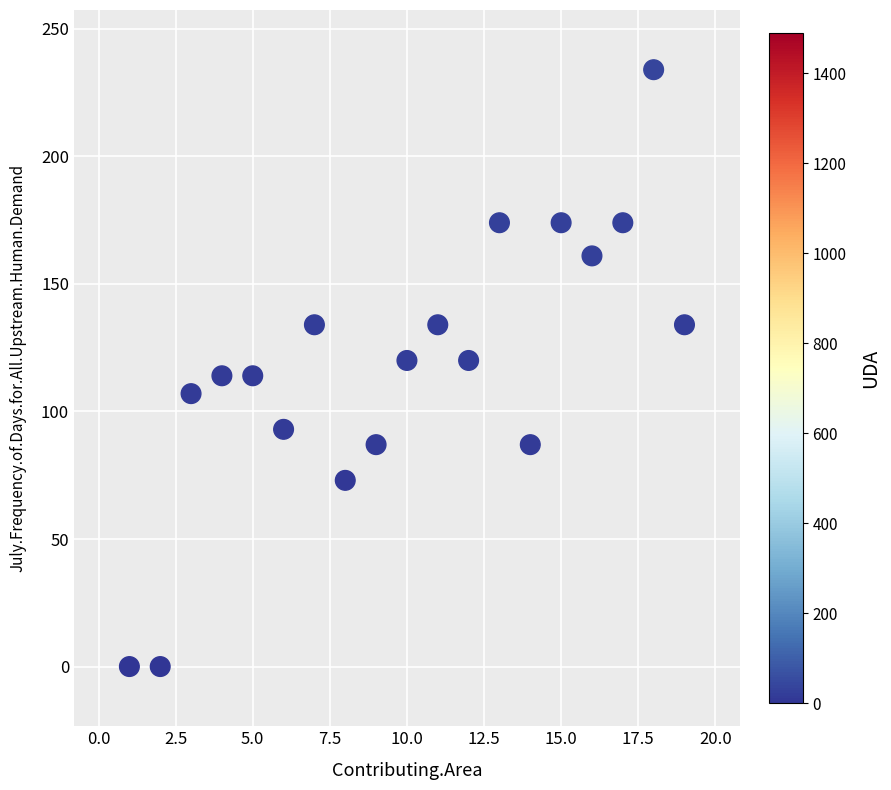

What is the range of X values (max minus min)?

18